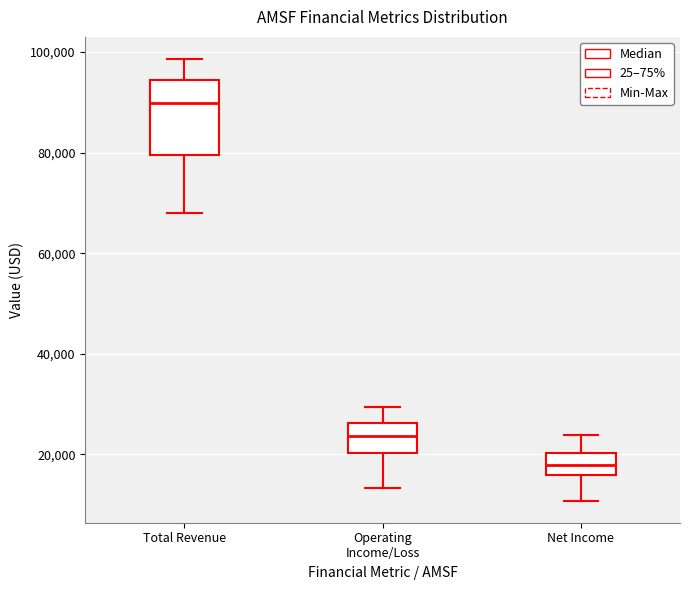

Reading left to right, transcribe this box plot: for each box, give where its median line is, the range the box spans, and where its two whiskers end, as read against the y-axis. The values are not printed on the chart, so give them approximately, as read against the axis.

Total Revenue: median 90000, box 80000 to 94000, whiskers 68000 to 98000
Operating Income/Loss: median 24000, box 20000 to 26000, whiskers 14000 to 30000
Net Income: median 18000, box 16000 to 20000, whiskers 10000 to 24000